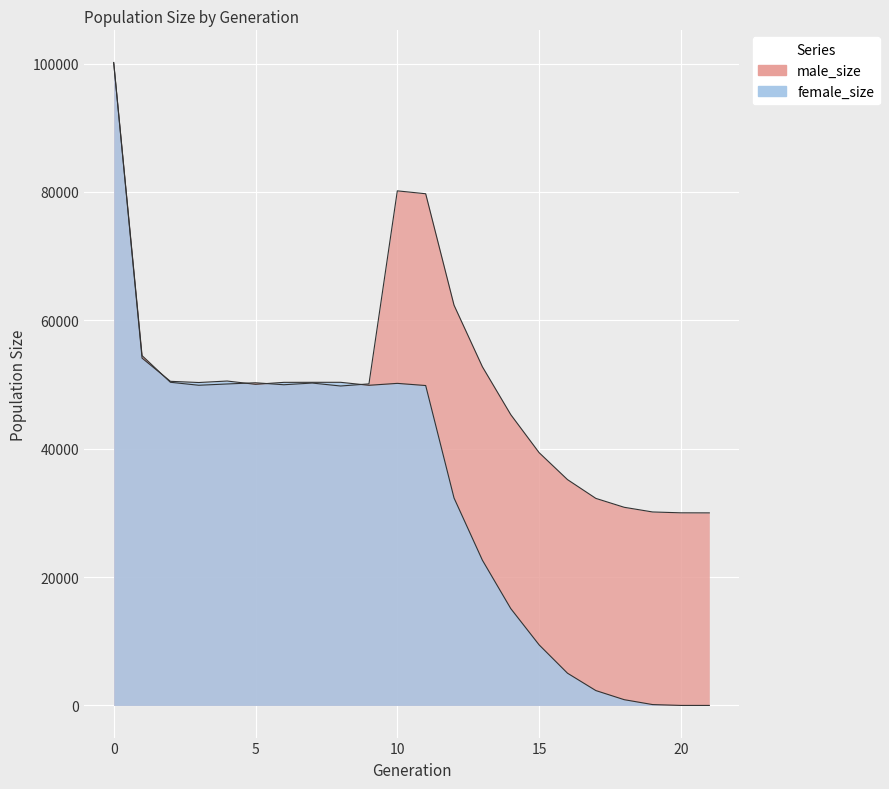

The female_size series shows 50177 at 10. True or false?

True